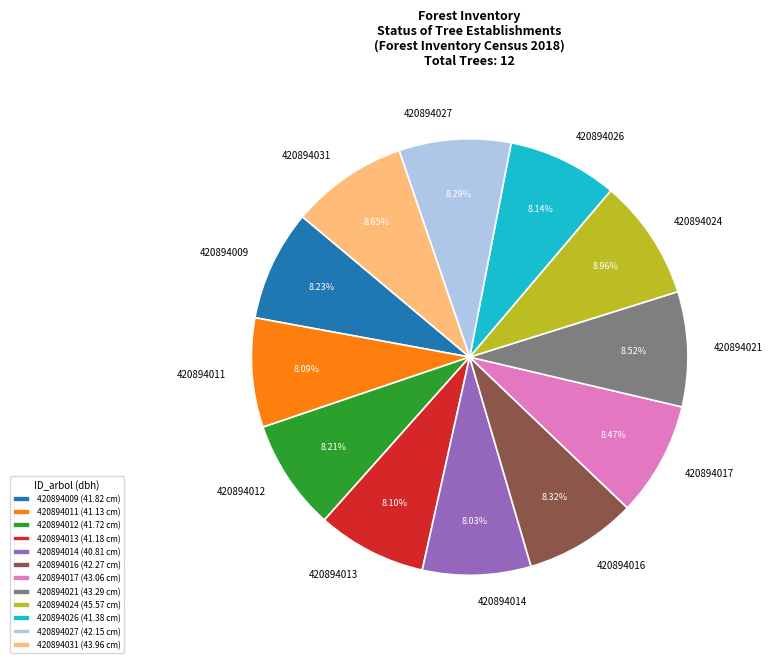

To the nearest percent, what portion does 420894027 represent?

8%